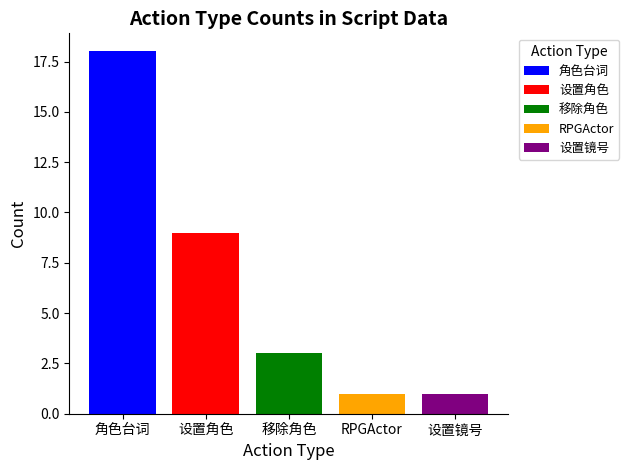

What is the difference between the highest and lowest values at 移除角色?

17